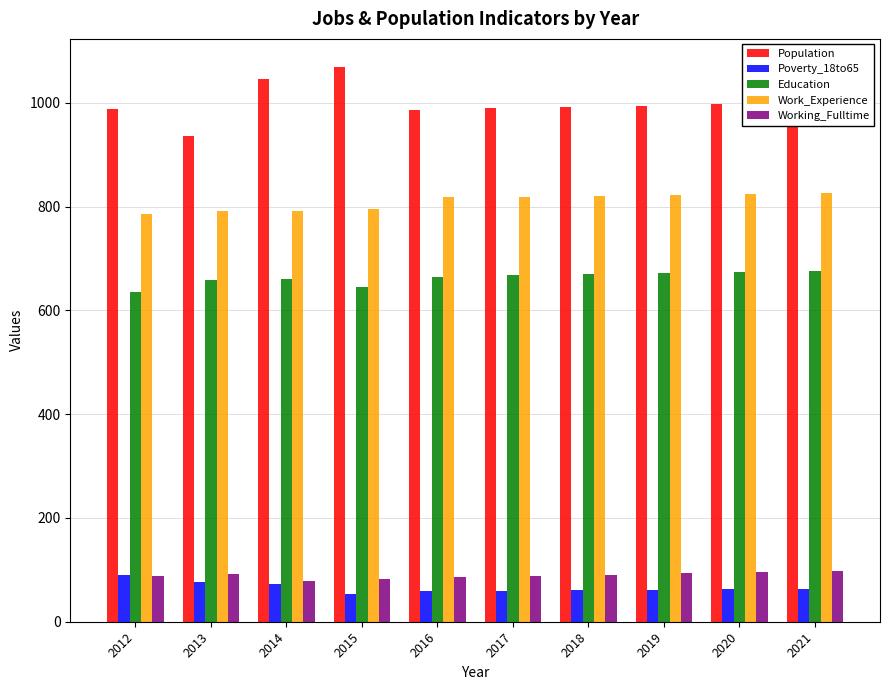

Is the value of Working_Fulltime at 2018 greater than the value of Poverty_18to65 at 2020?

Yes